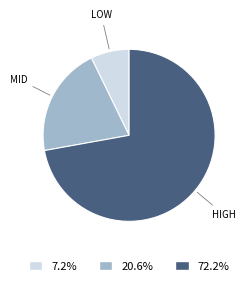

Which category has the biggest portion of the pie?

HIGH